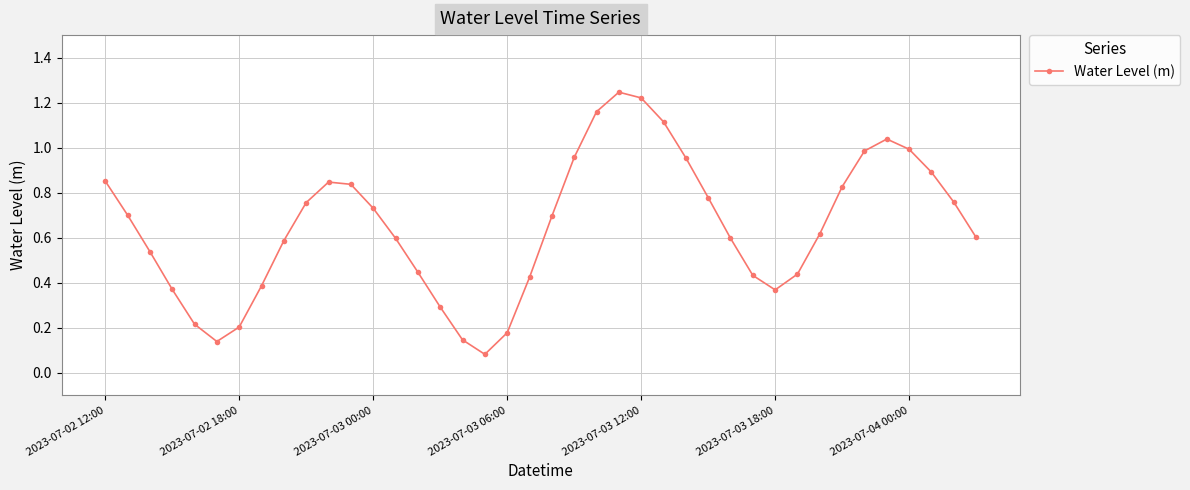

True or false: there are more than 2 points higher than both neighbors.

True